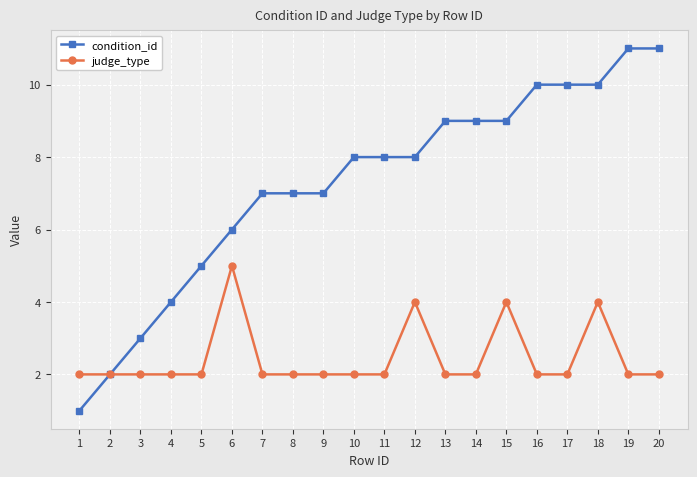

What value does the condition_id series have at 17?

10